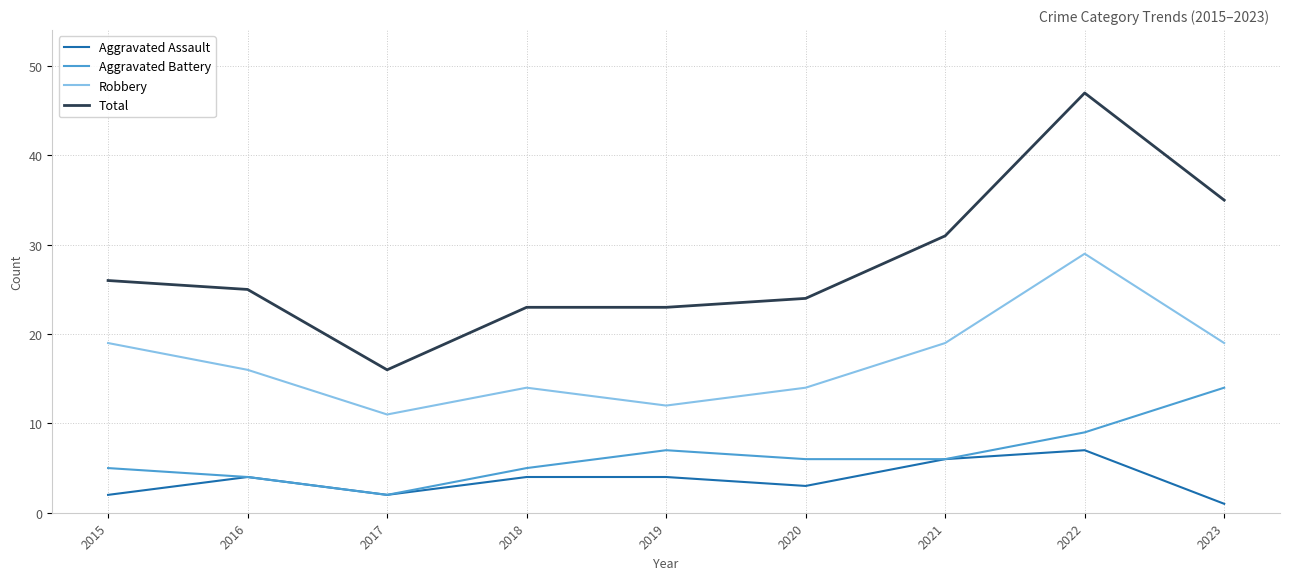

The Aggravated Battery series shows 7 at 2019. True or false?

True